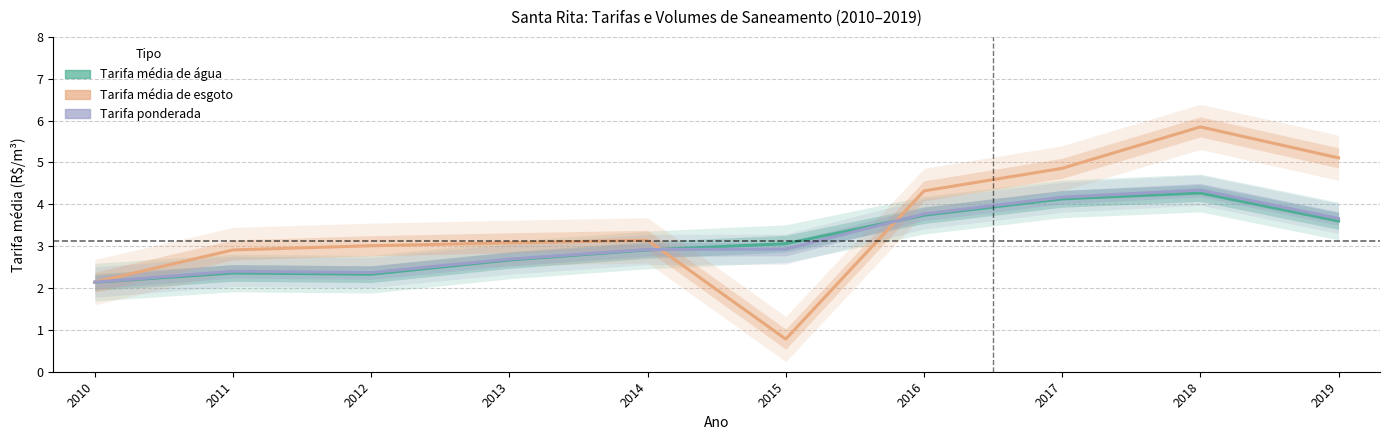

What is the sum of the Tarifa média de esgoto values at 2012 and 2019?

8.1